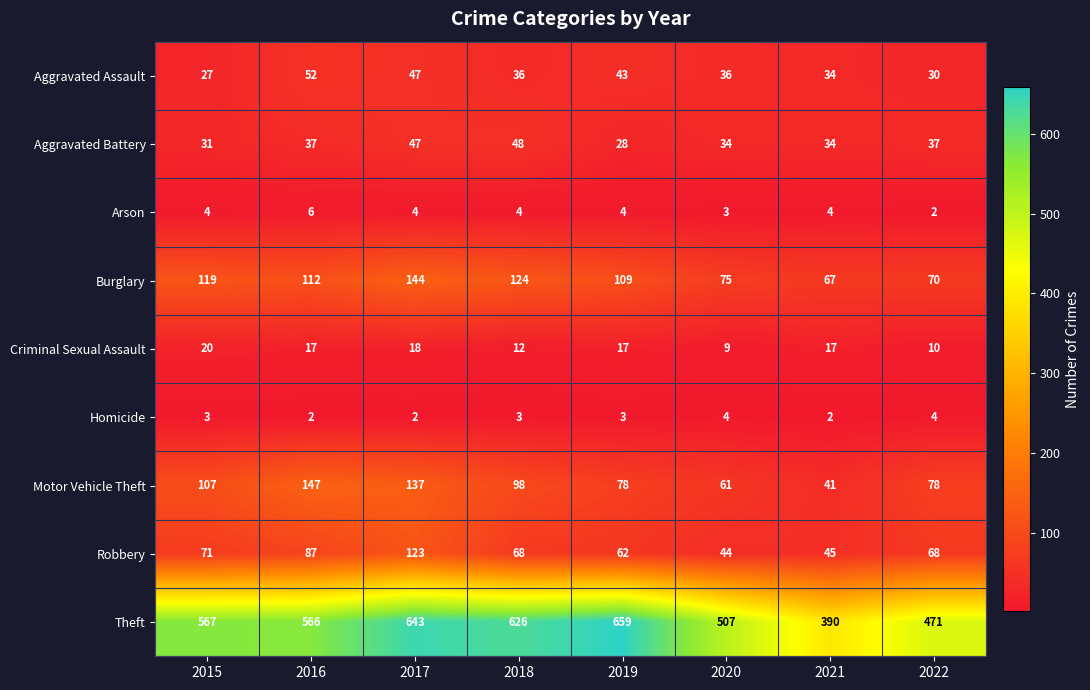

List the series in order of their peak value, highest first.

Theft, Motor Vehicle Theft, Burglary, Robbery, Aggravated Assault, Aggravated Battery, Criminal Sexual Assault, Arson, Homicide